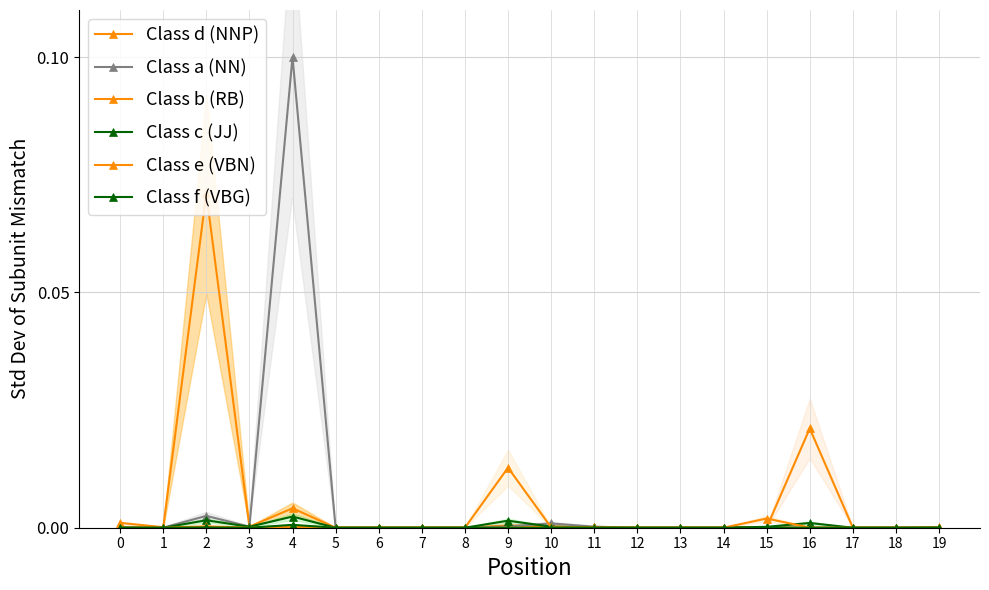

What is the value of the Class a (NN) point at the 5th from the left?

0.1